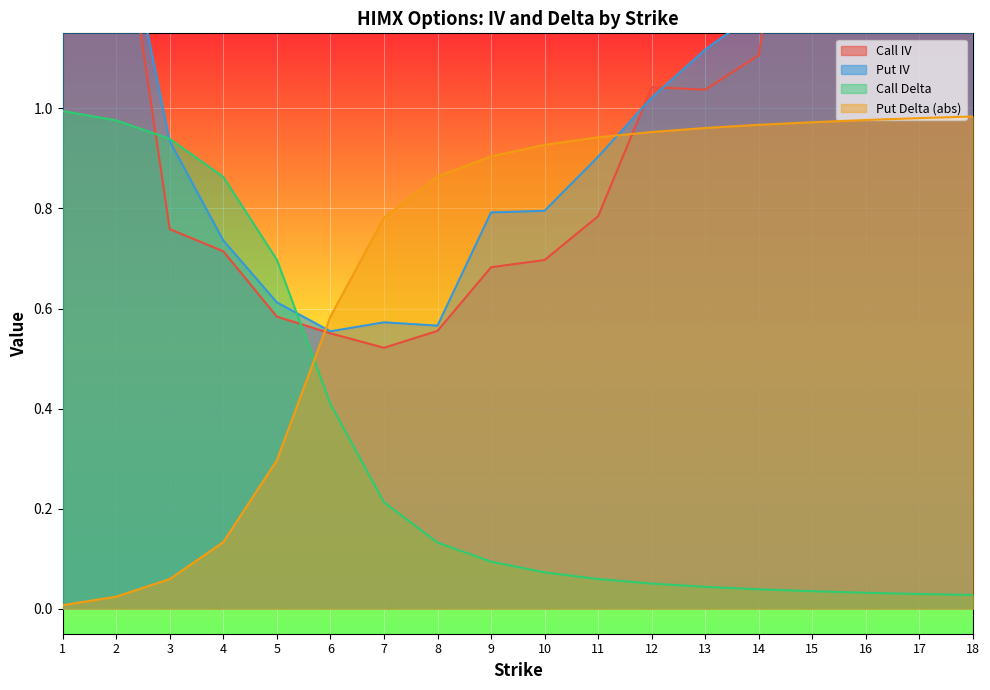

At how many categories does at least one series exceed 1?

9